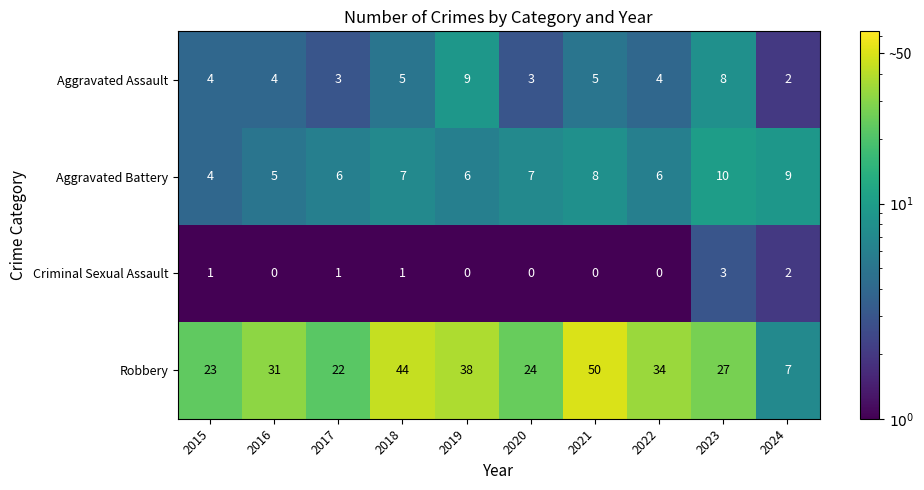

At 2019, list the series in order from largest to smallest.

Robbery, Aggravated Assault, Aggravated Battery, Criminal Sexual Assault